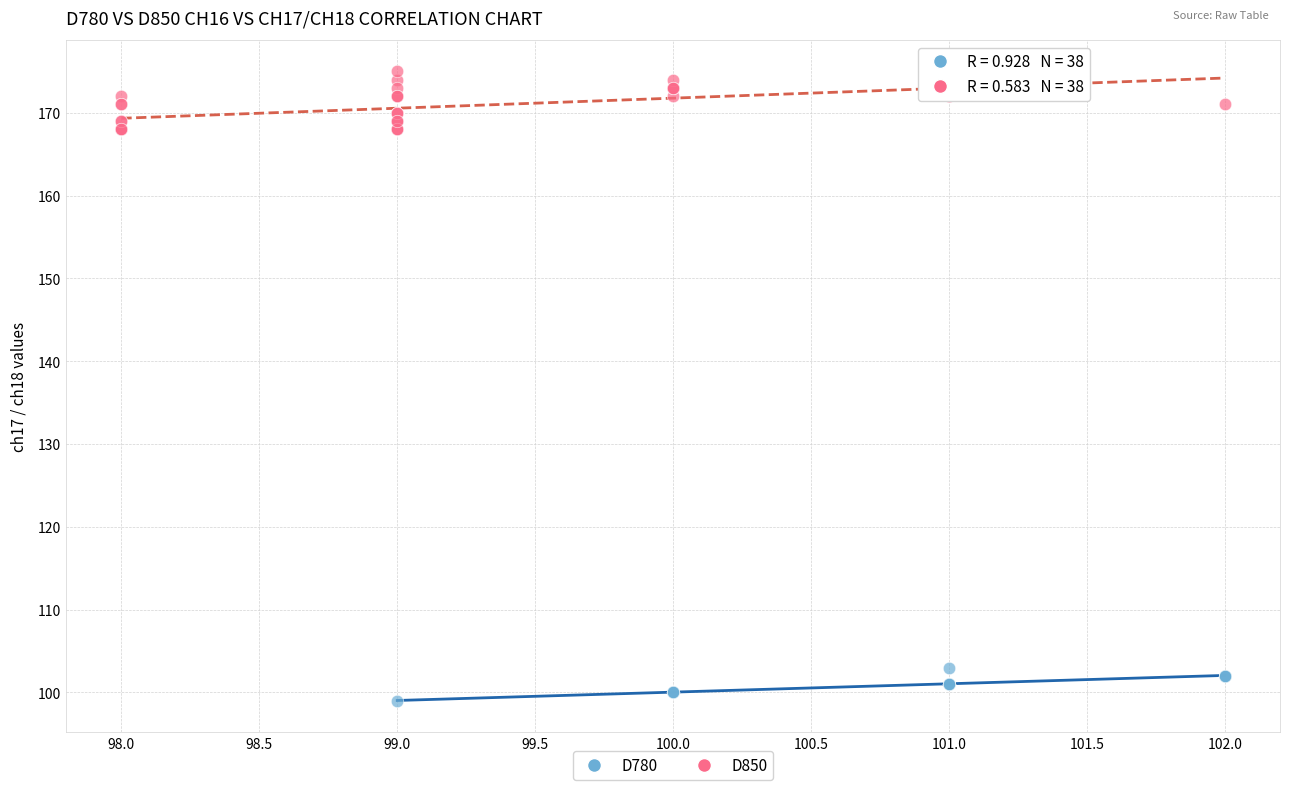

Which series reaches the minimum Y coordinate?

D780